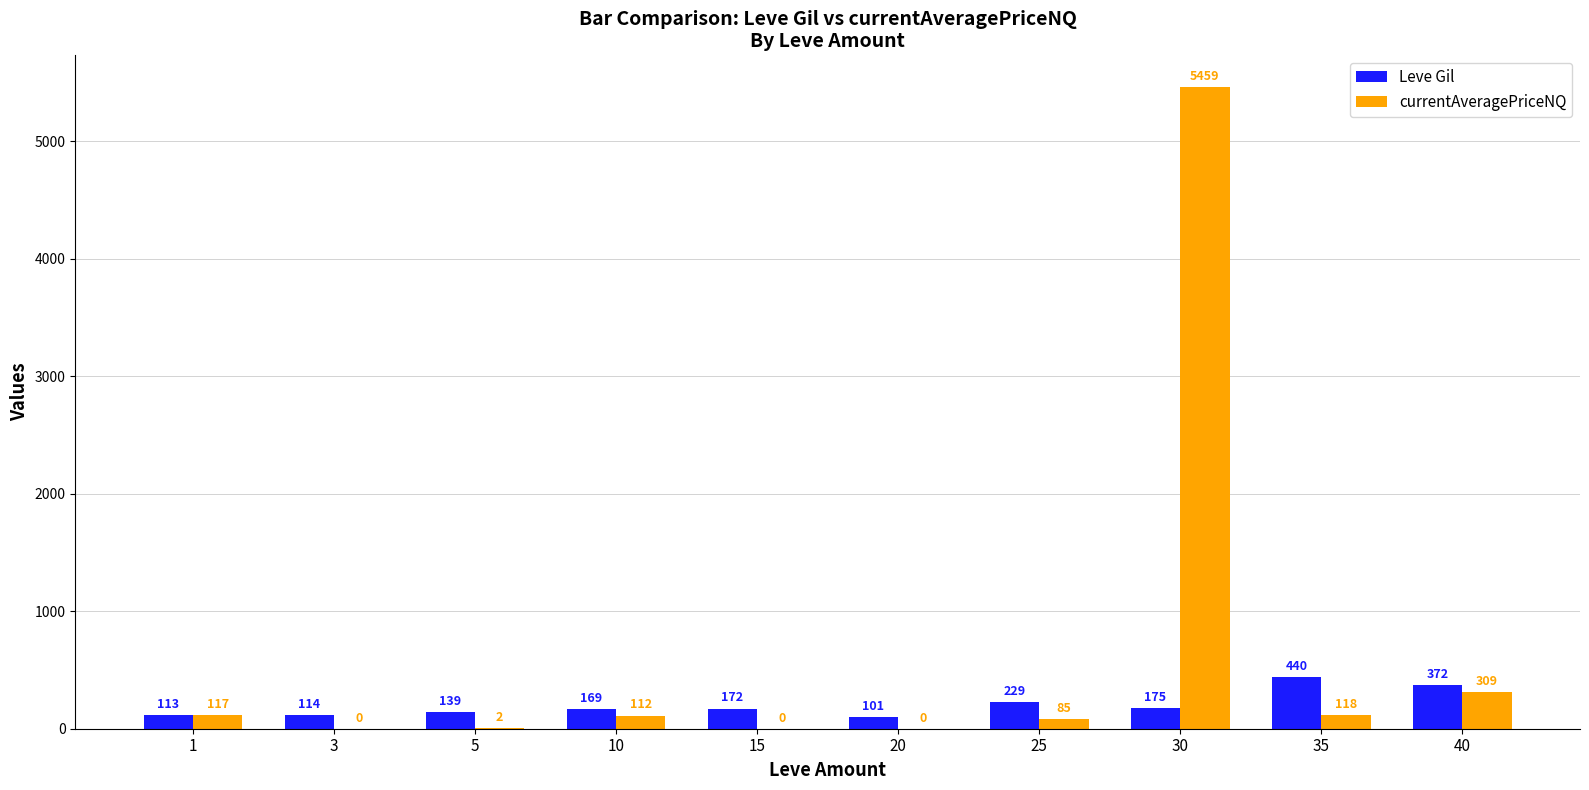

What is the approximate value of Leve Gil at 25?

229.0